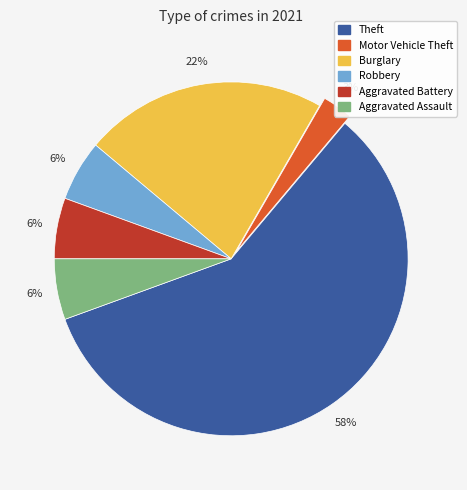

Is there any slice that represents more than half of the pie?

Yes